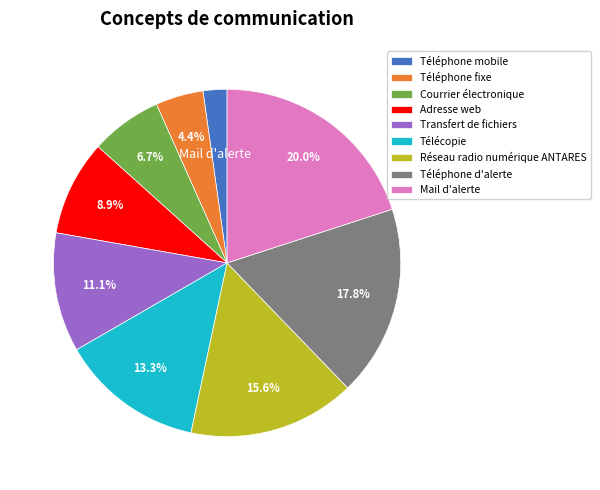

To the nearest percent, what is the average slice percentage?

11%